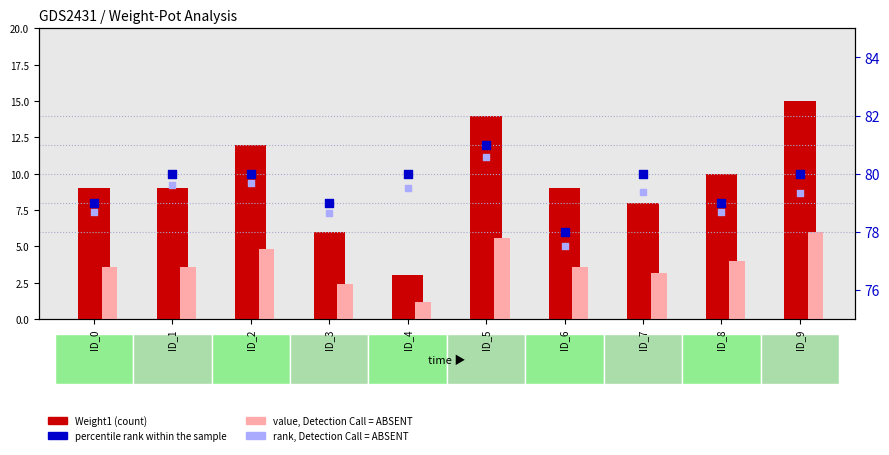

Which series reaches the maximum Y coordinate?

percentile rank within the sample